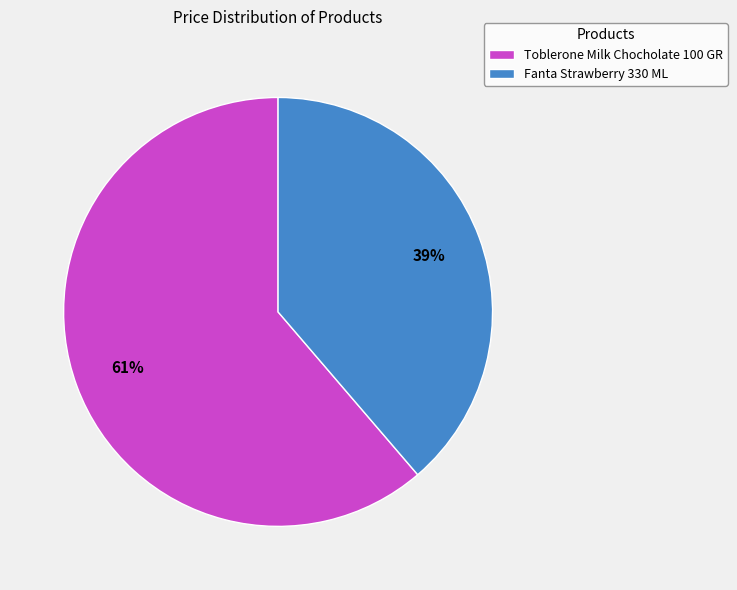

To the nearest percent, what is the combined percentage of Toblerone Milk Chocholate 100 GR and Fanta Strawberry 330 ML?

100%